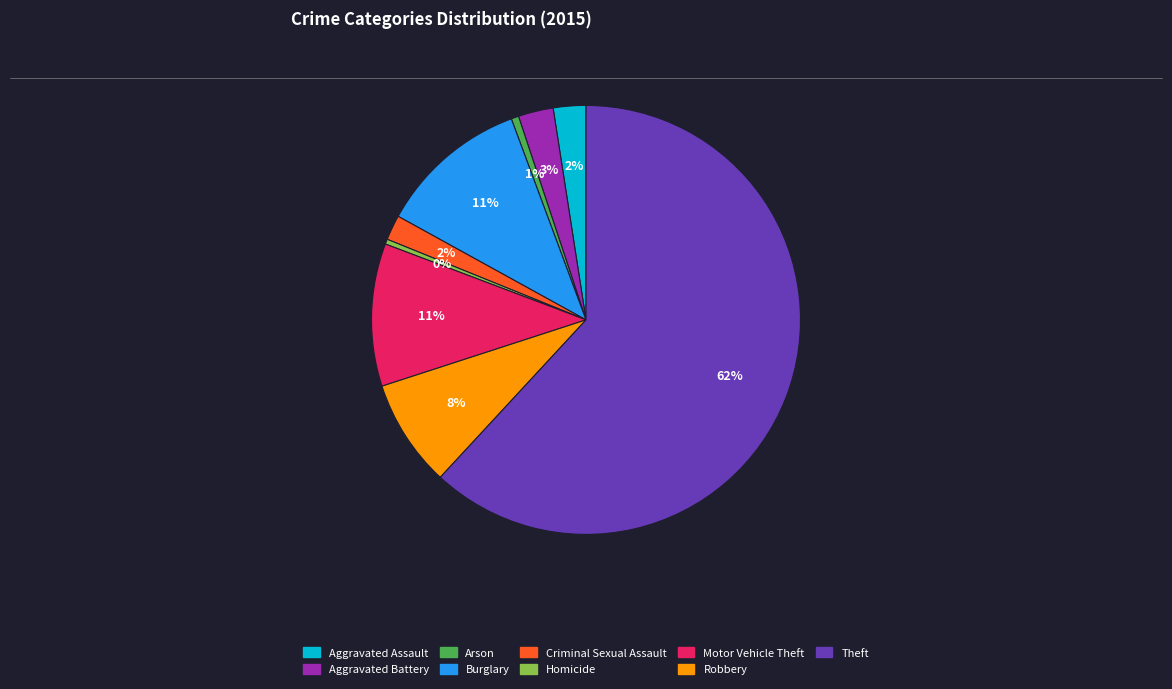

Count the number of slices in the pie.

9